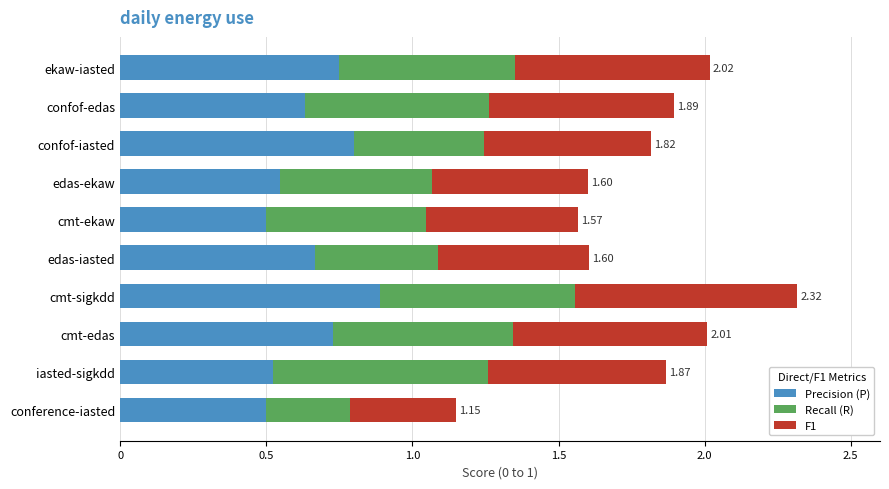

What is the total value across all series at confof-iasted?

1.8